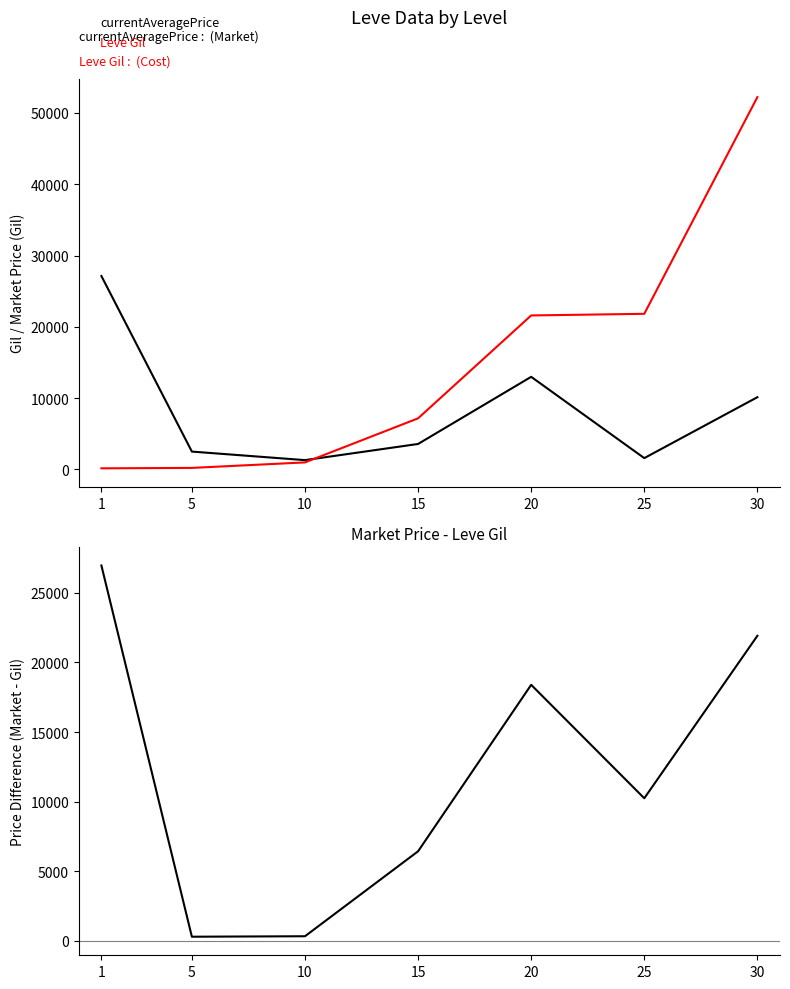

How many lines are shown in the chart?

3